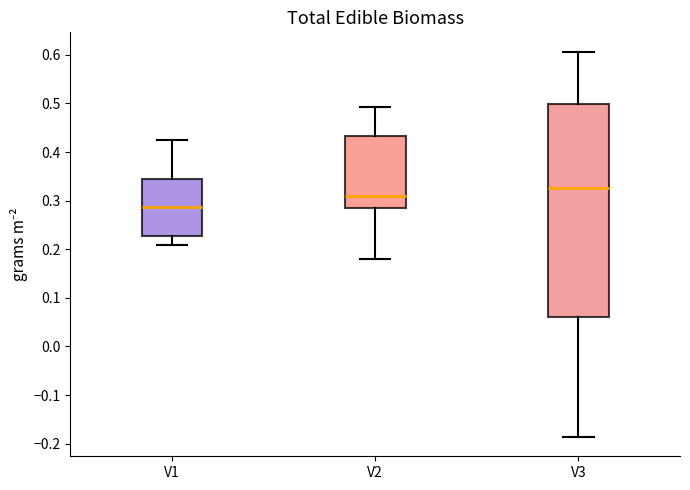

Which box has the highest median line?

V3